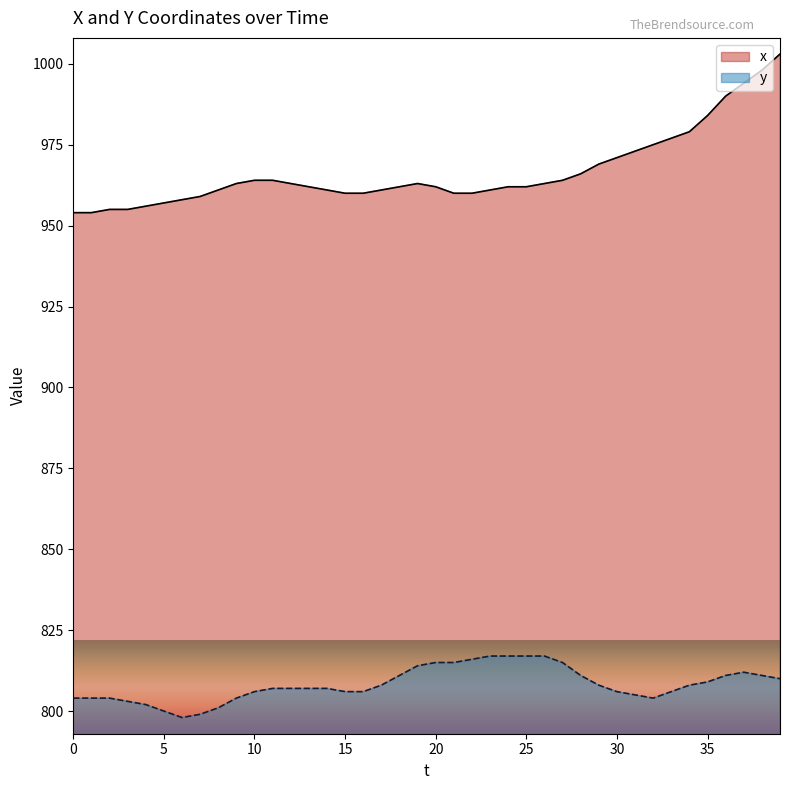

What is the value of the x point at the 30th from the left?

969